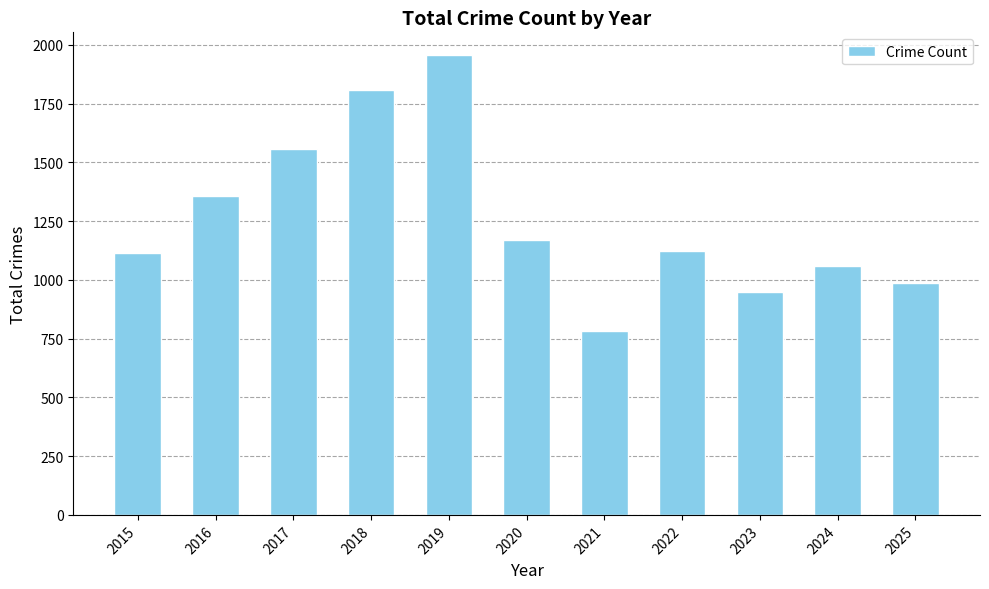

Are the bars grouped side by side (vs. stacked)?

No